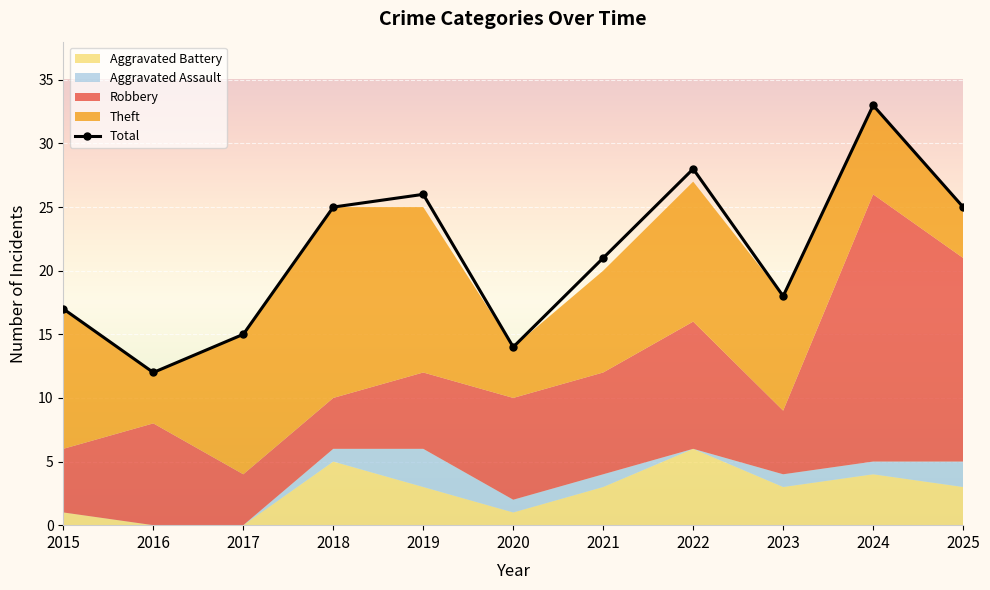

What is the difference between the Total values at 2018 and 2017?

10